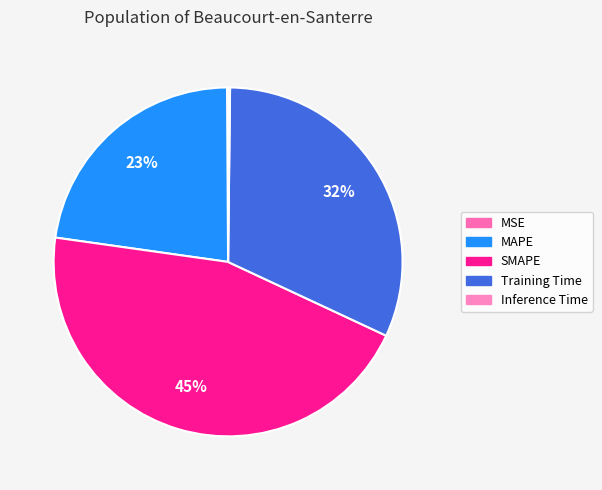

Count the number of slices in the pie.

5